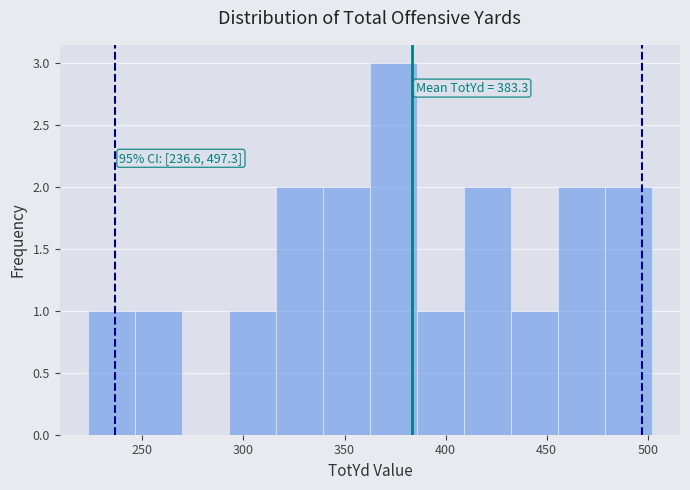

Over which range of the x-axis is the bar tallest?

365 to 385